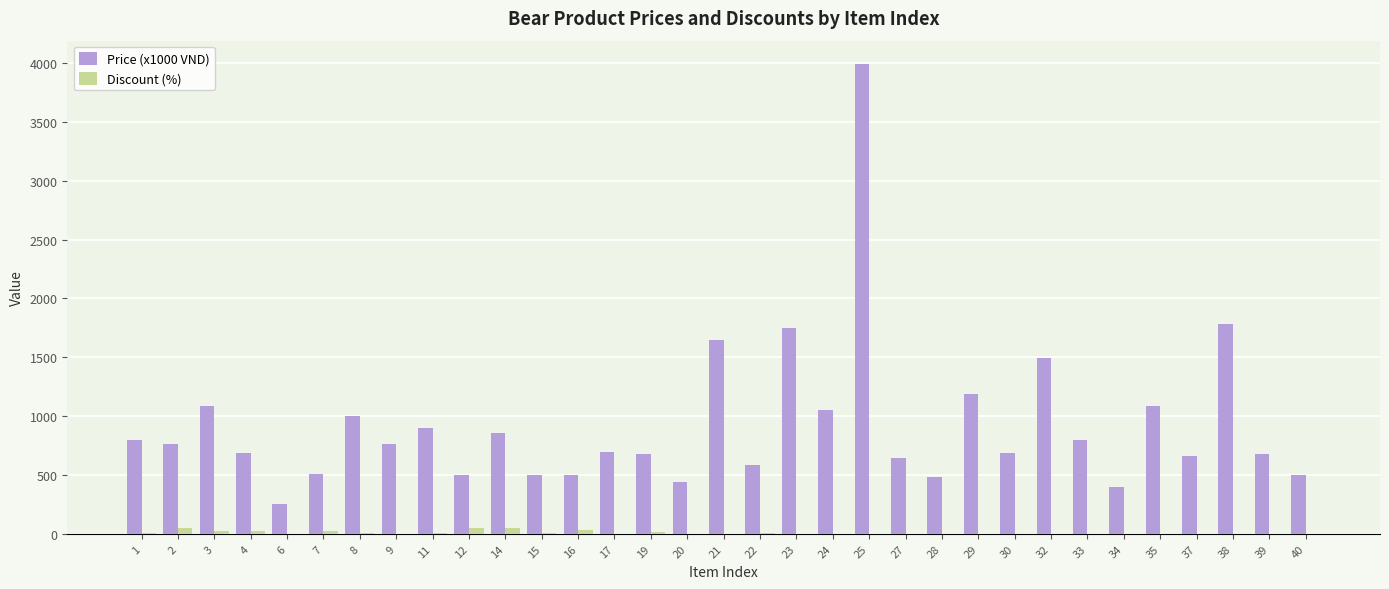

What are all the series names shown in the legend?

Price (x1000 VND), Discount (%)